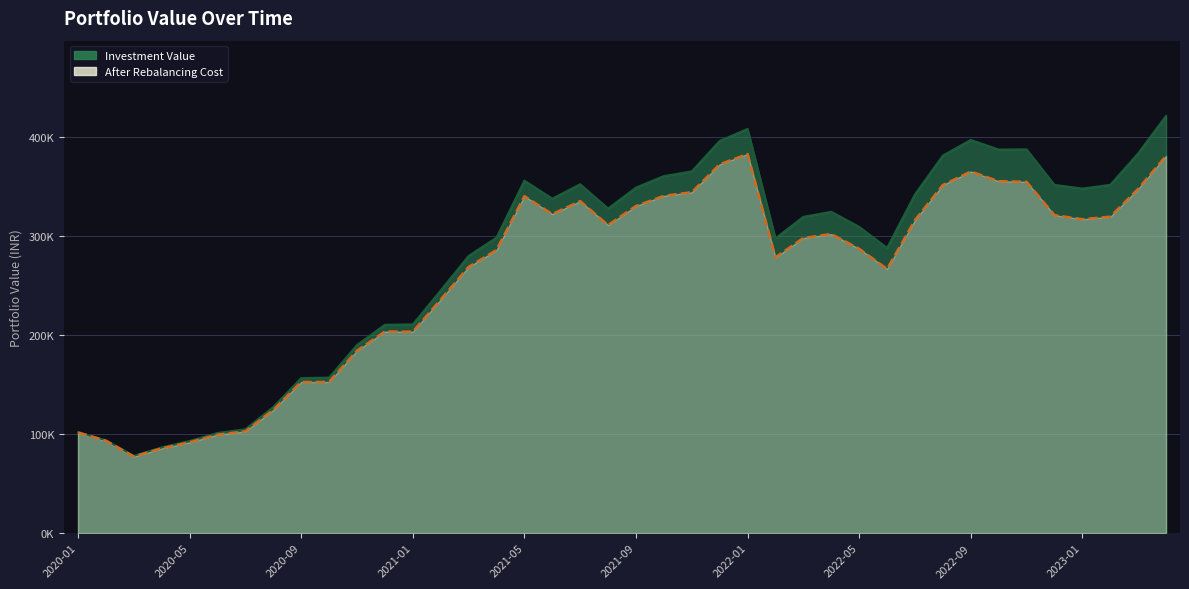

What is the label of the 20th point from the right?

2021-09